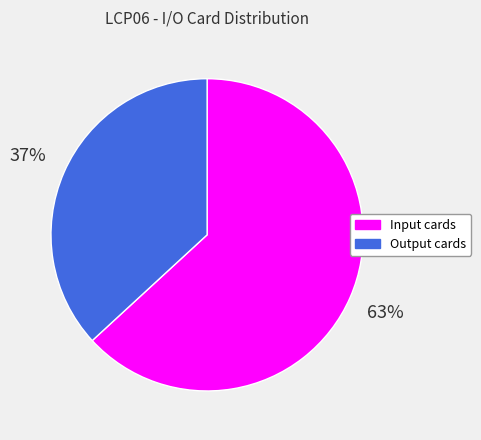

Approximately how many times larger is the value at Output cards compared to Input cards?

0.6